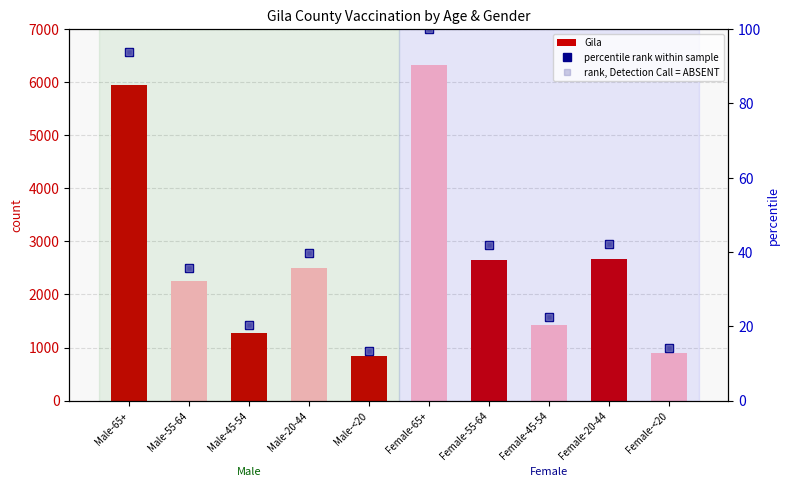

What is the value of the rank, Detection Call = ABSENT bar at the 8th from the left?

22.4